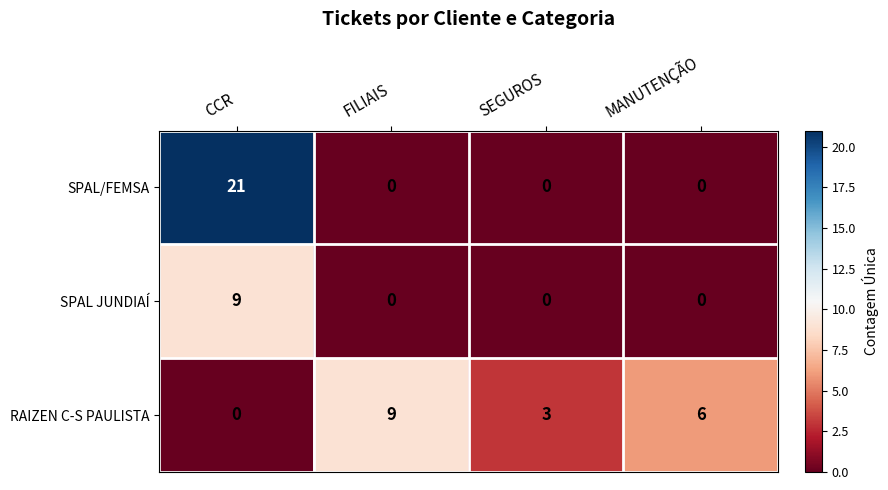

What is the difference between the second highest and second lowest values in the RAIZEN C-S PAULISTA series?

3